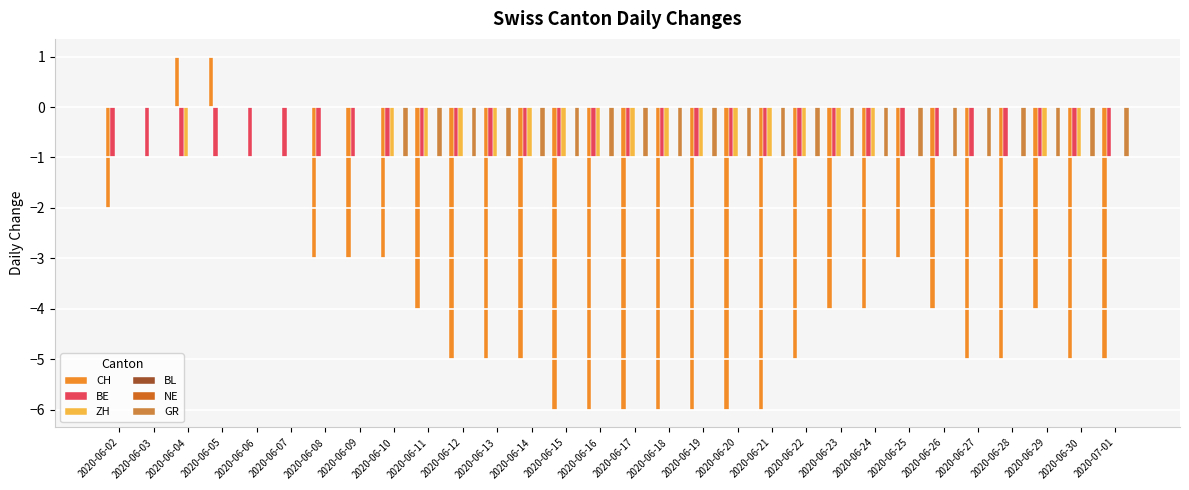

Rank the series at 2020-06-09 from highest to lowest value.

ZH, BL, NE, GR, BE, CH